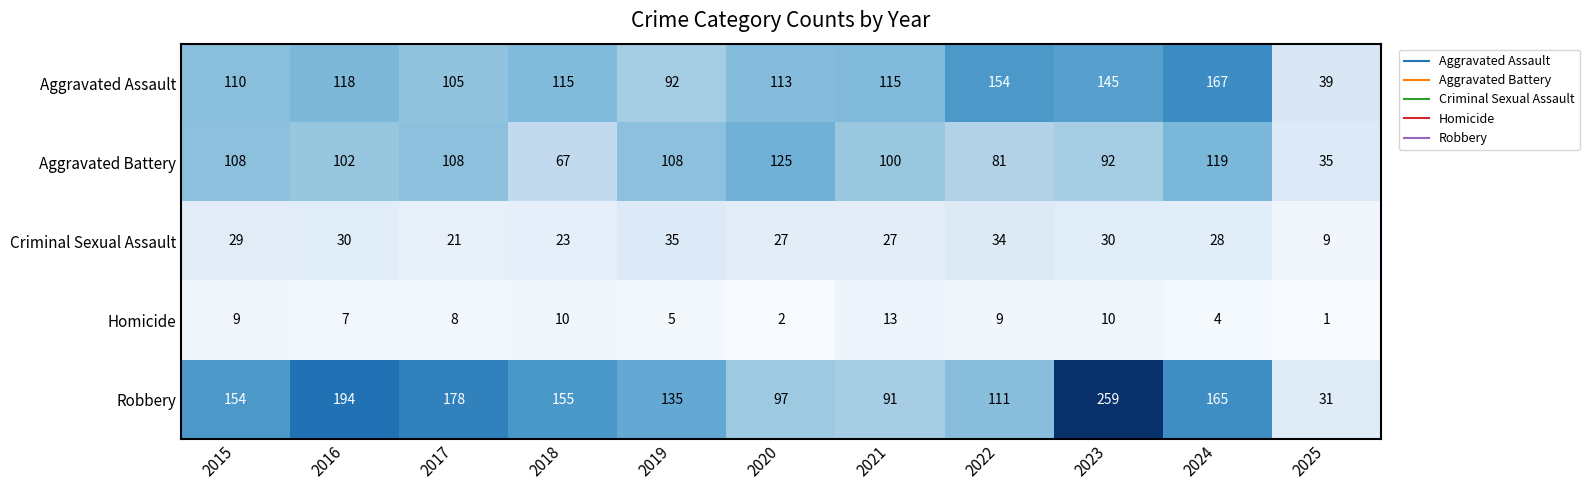

What is the difference between the maximum and minimum values in the Aggravated Assault series?

128